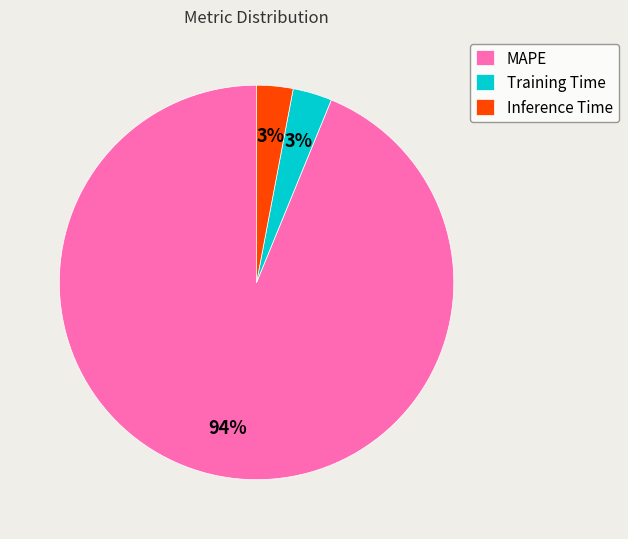

To the nearest percent, what is the difference between the largest and smallest slice percentages?

91%